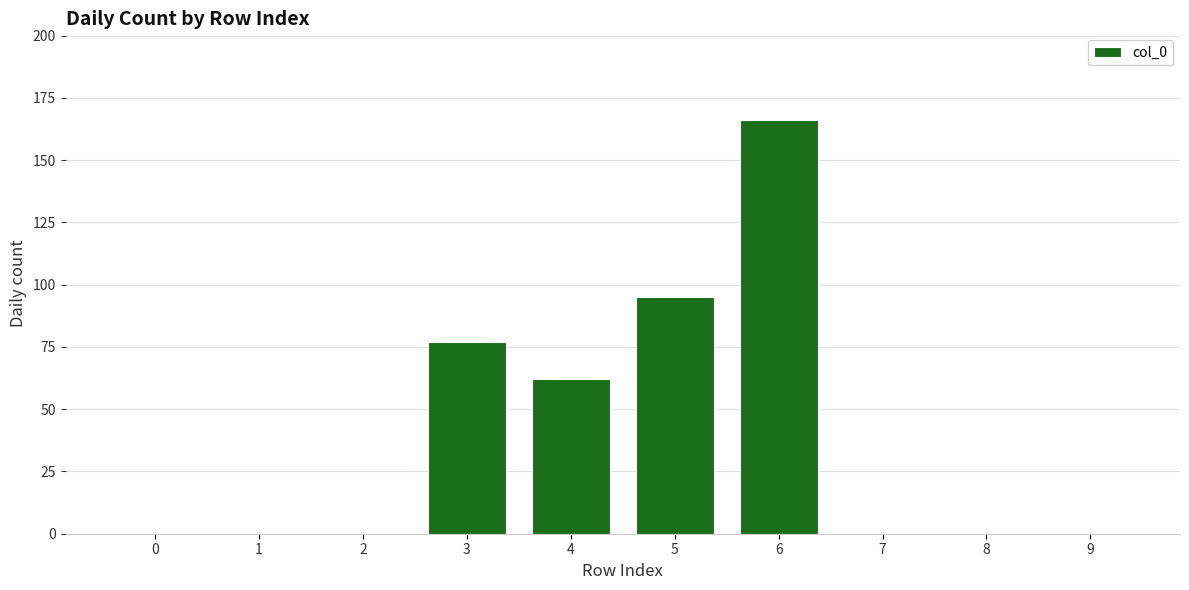

What is the greatest value displayed?

166